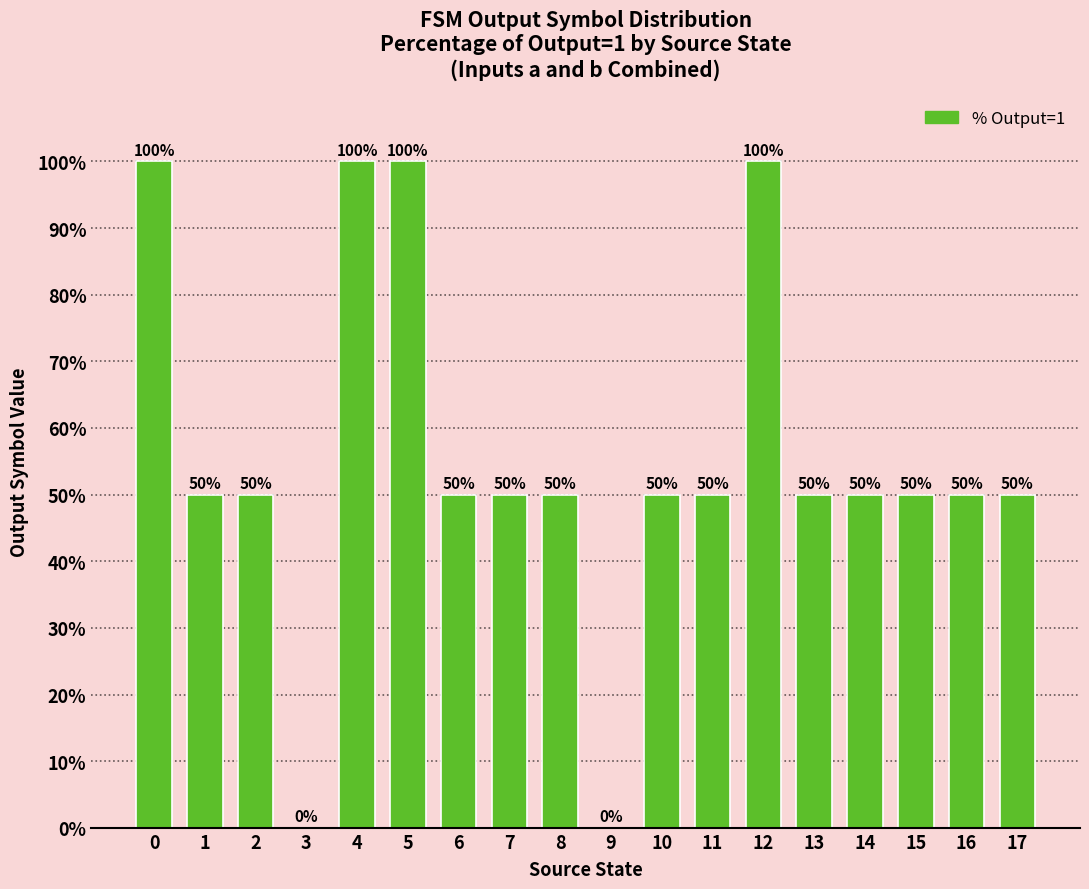

What is the sum of the values at 5 and 15?

150